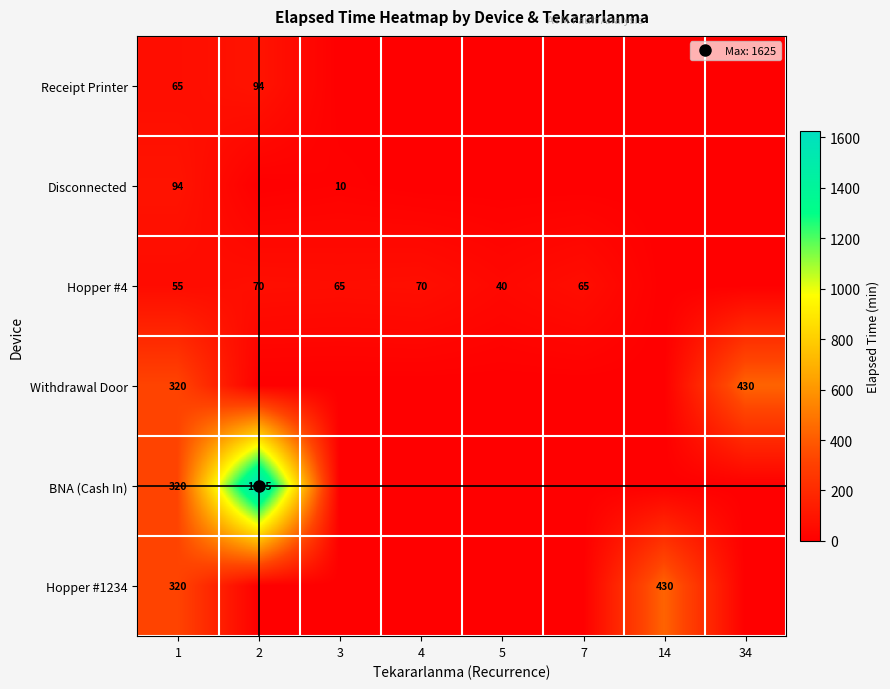

The Hopper #4 series shows 54 at 5. True or false?

False